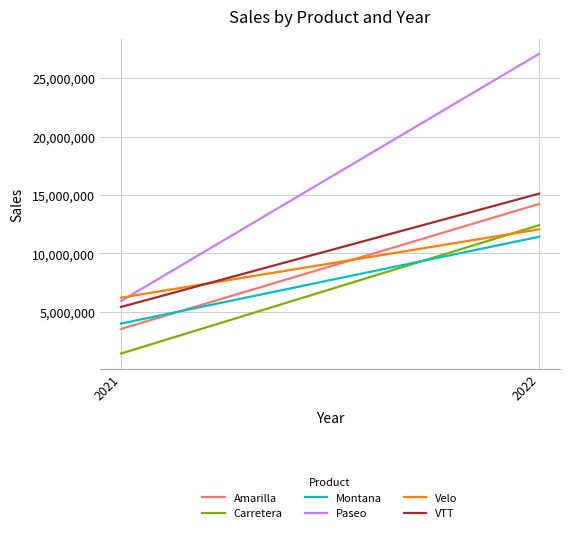

What is the sum of all Amarilla values?

17747116.1